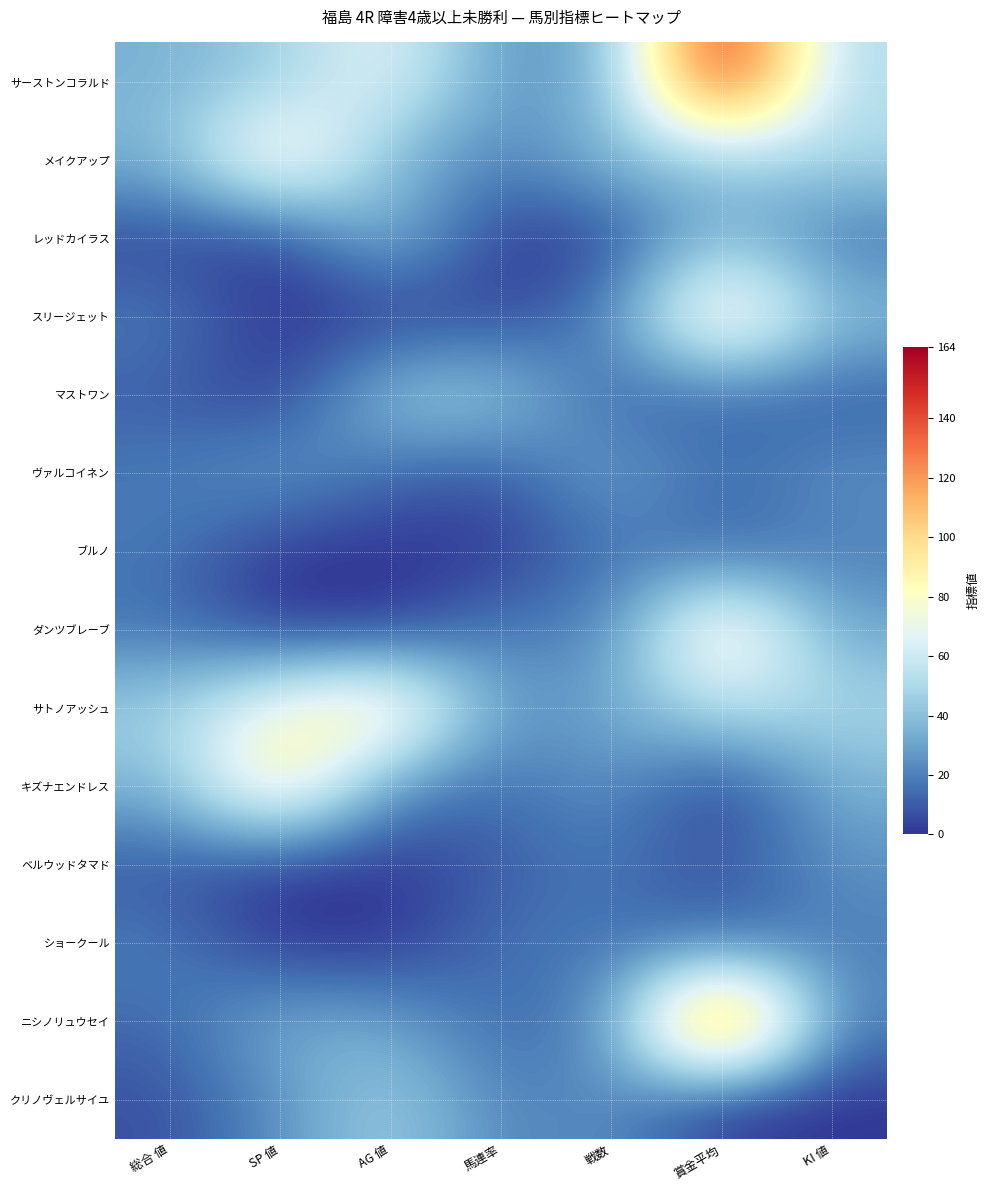

Count the number of data series in this chart.

14